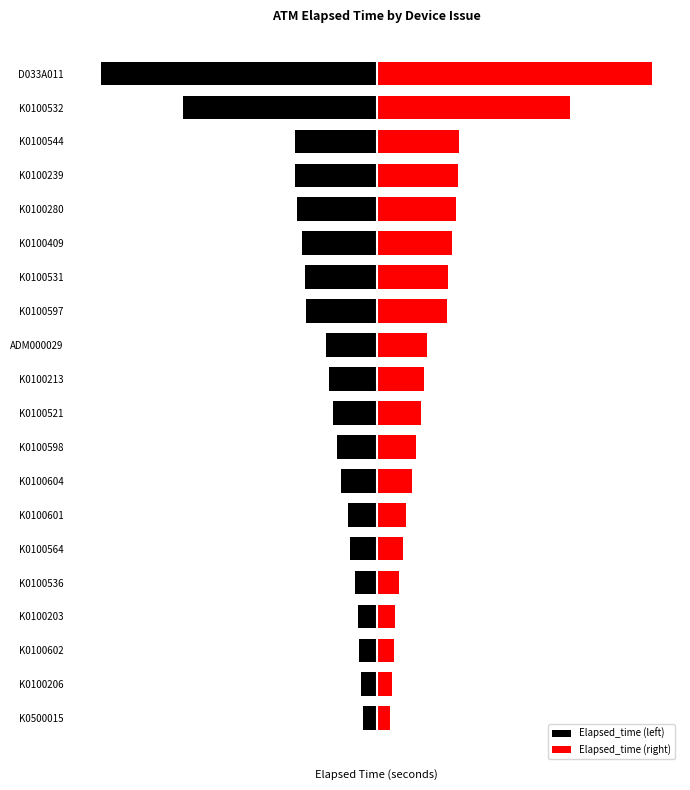

Does the chart contain any negative values?

Yes